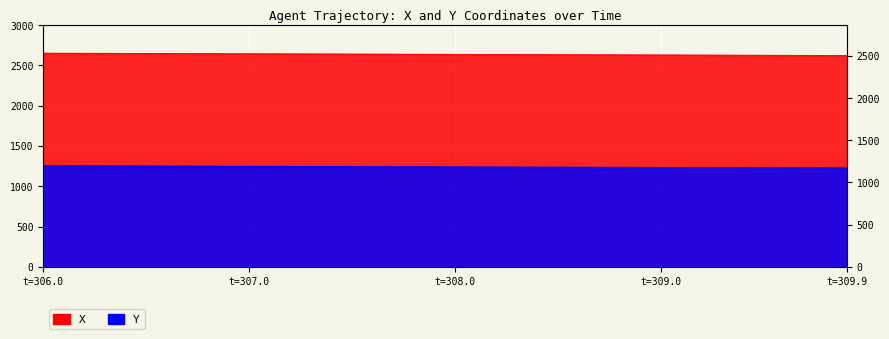

Which category has the highest value in the X series?

t=306.0